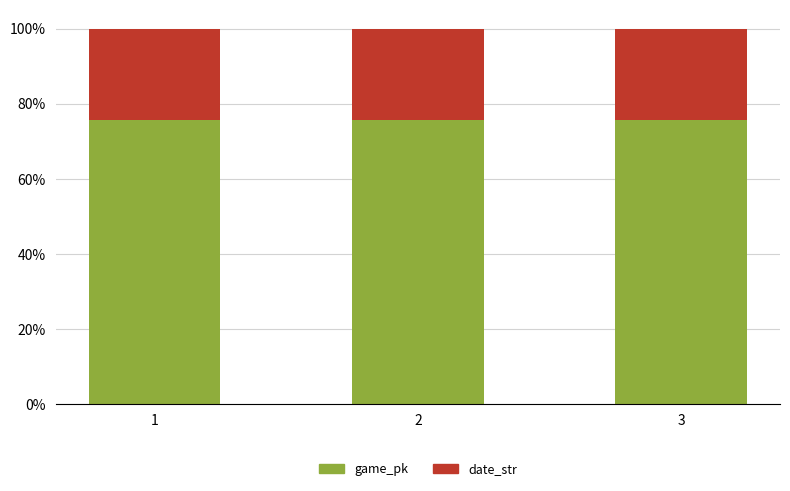

What is the total value across all series at 3?

100.0